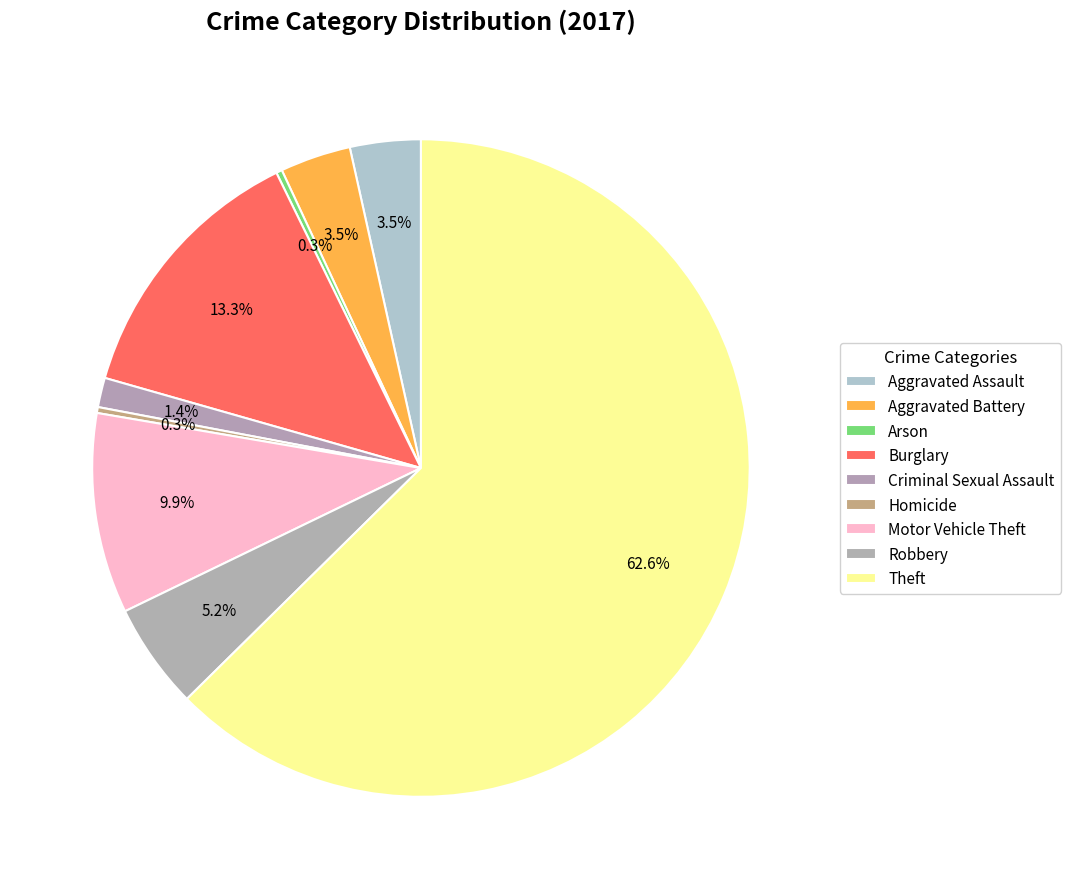

Count the number of slices in the pie.

9